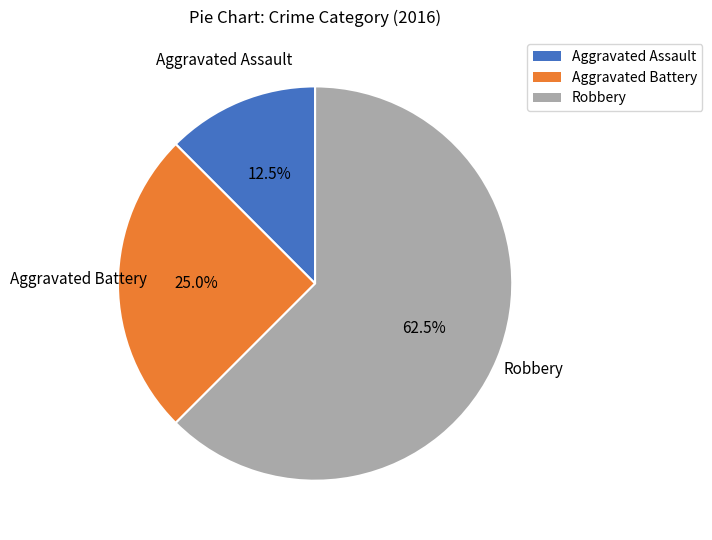

How many slices are in this pie chart?

3